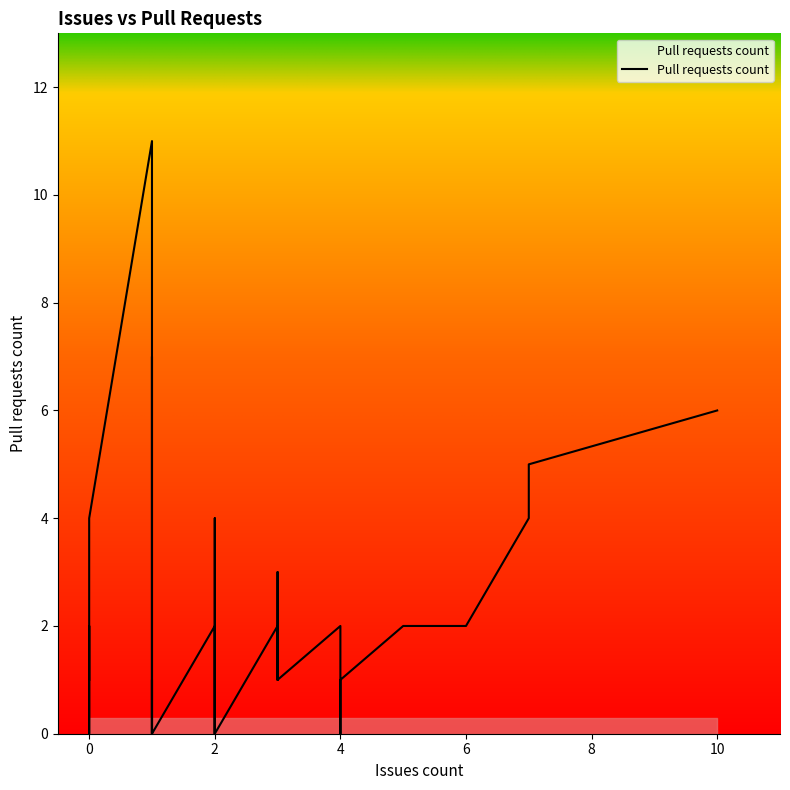

How many lines are shown in the chart?

1